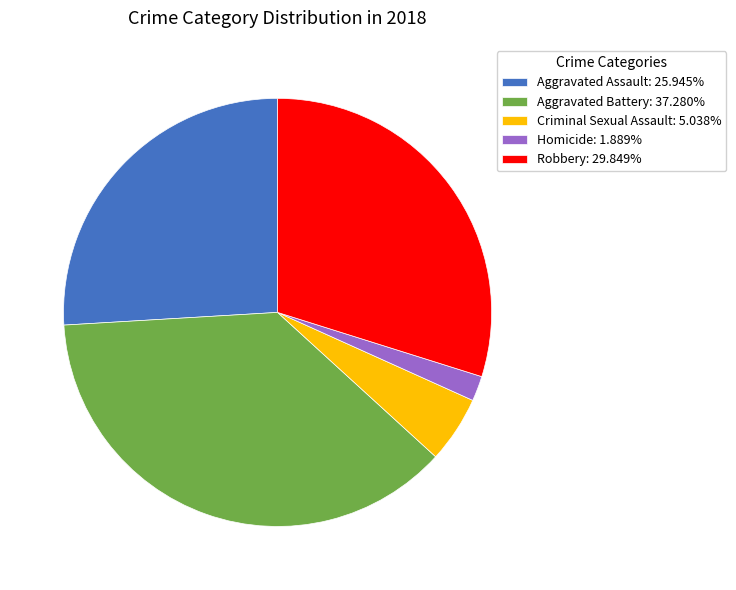

True or false: Robbery accounts for 30% of the total.

True